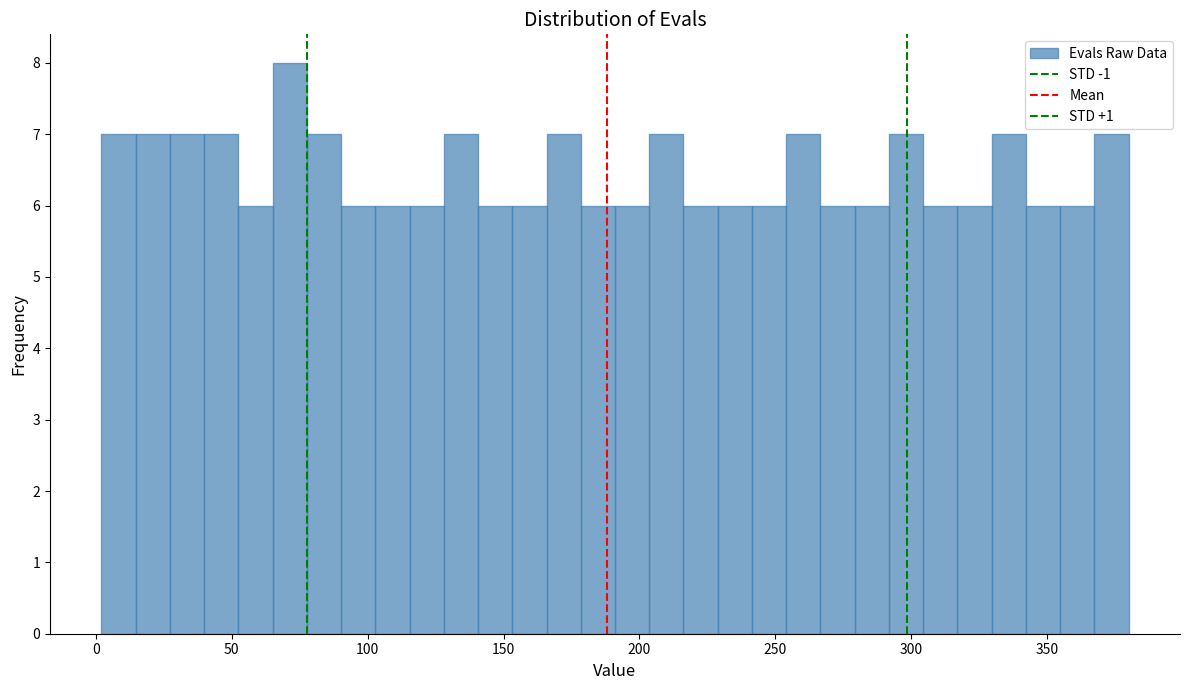

Read against the x-axis, roughly where is the centre of the tallest bar?

70